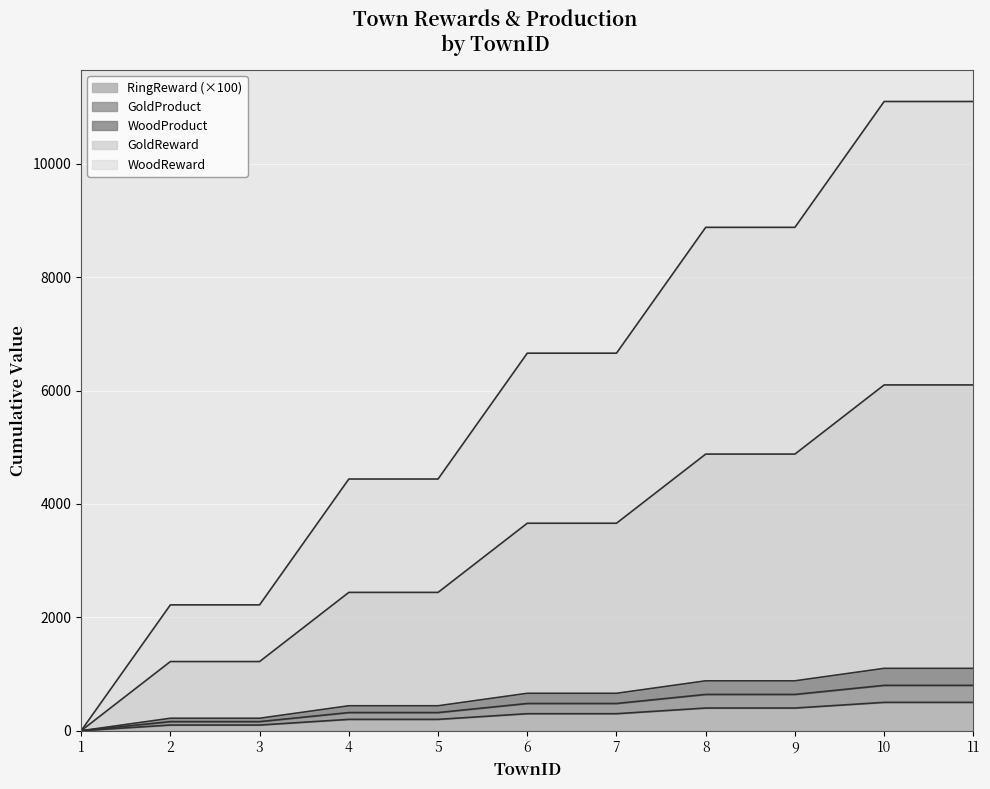

How many positive values does the GoldProduct series have?

10